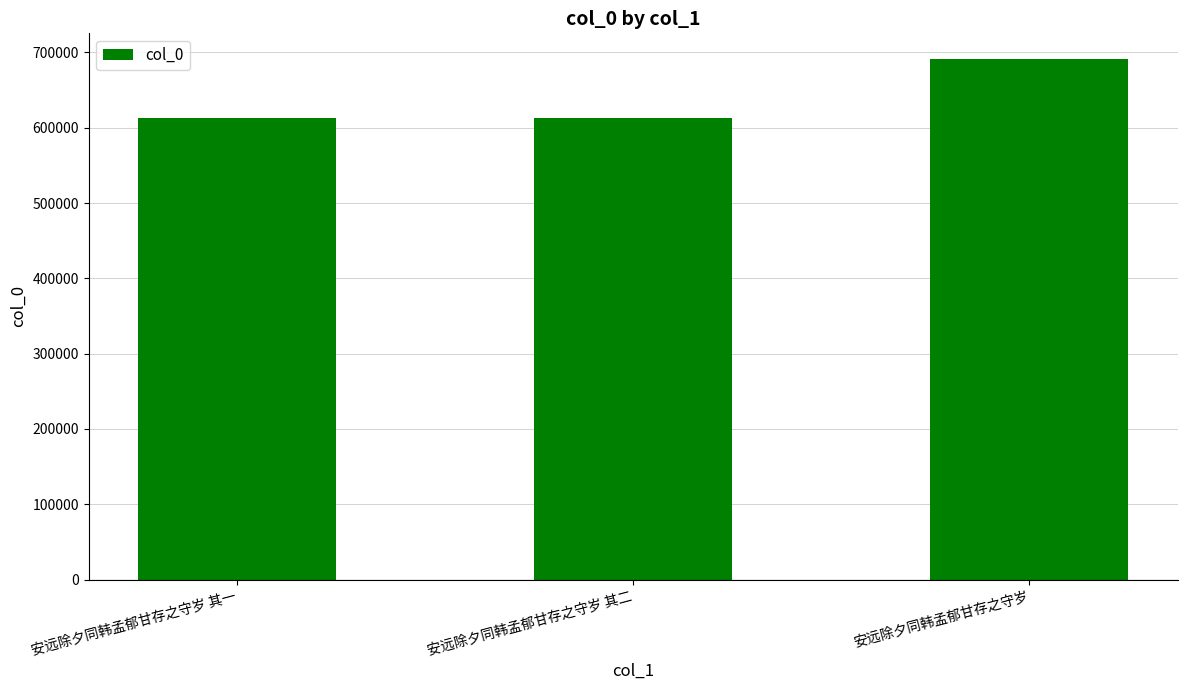

What is the label of the 3rd bar from the left?

安远除夕同韩孟郁甘存之守岁